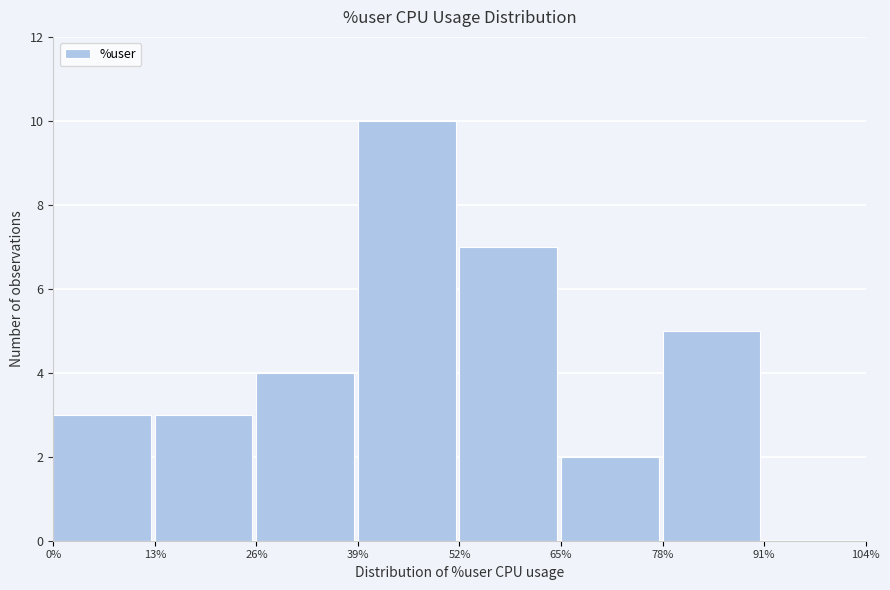

Which range on the x-axis has the tallest bar?

39% to 52%